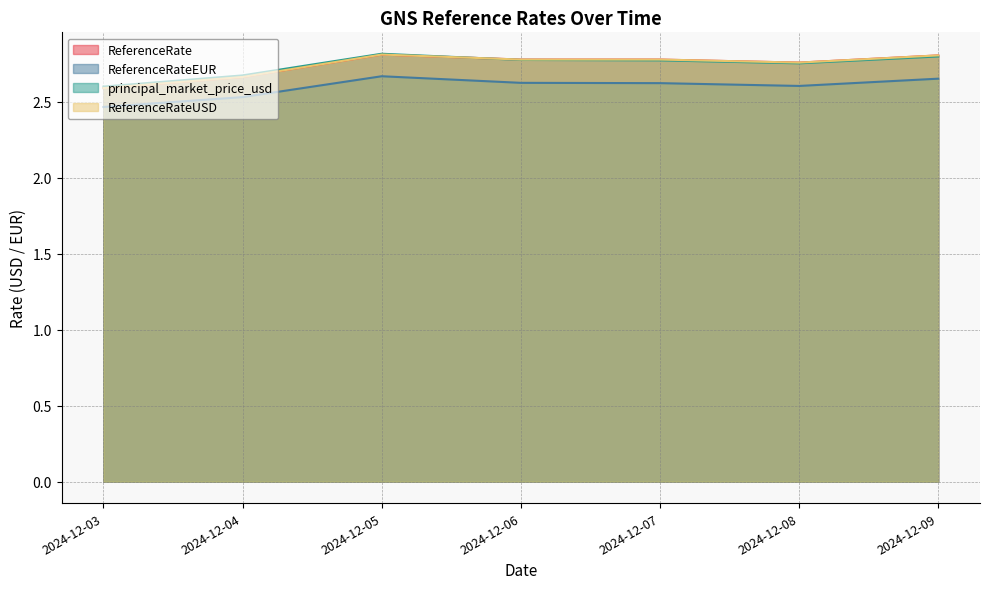

How many interior local valleys does the ReferenceRateEUR series have?

1